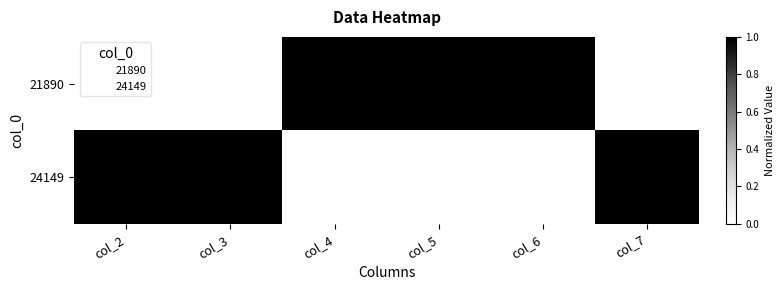

What is the difference between the highest and lowest values at col_7?

1